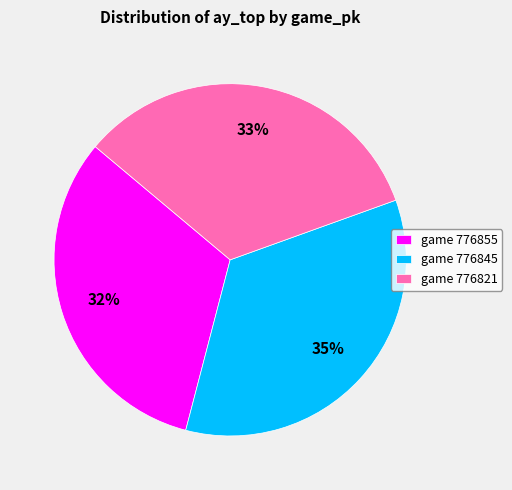

Count the number of slices in the pie.

3